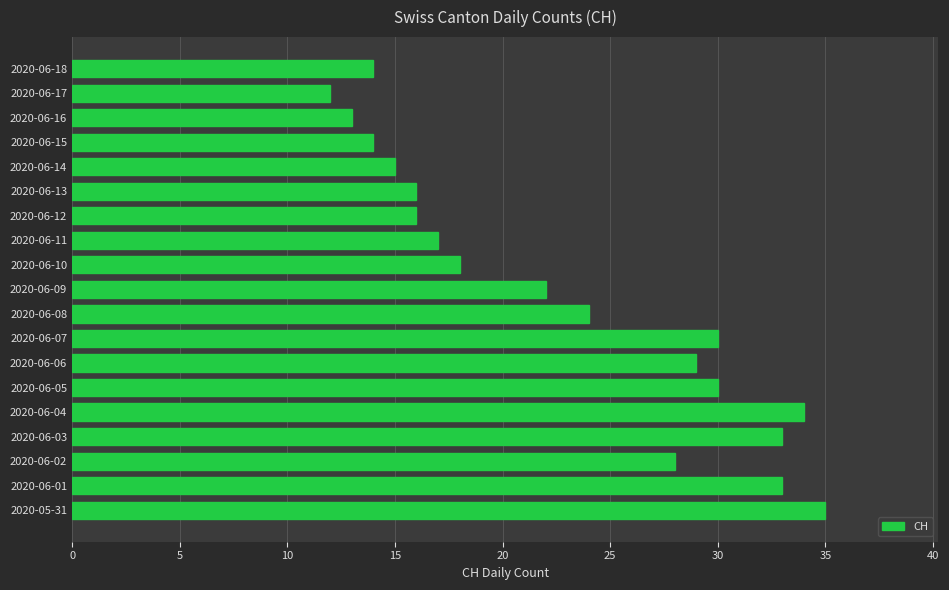

Count the number of categories in the chart.

19